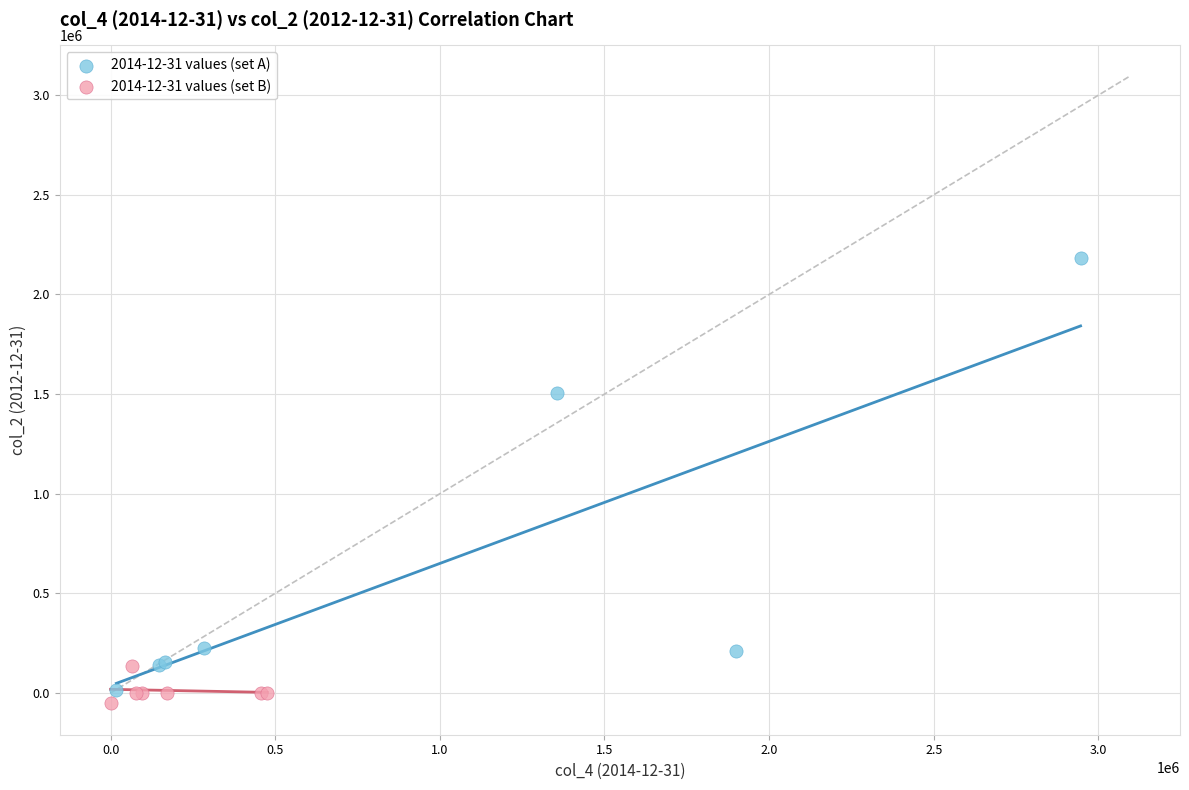

Which series contains the highest Y value?

2014-12-31 values (set A)